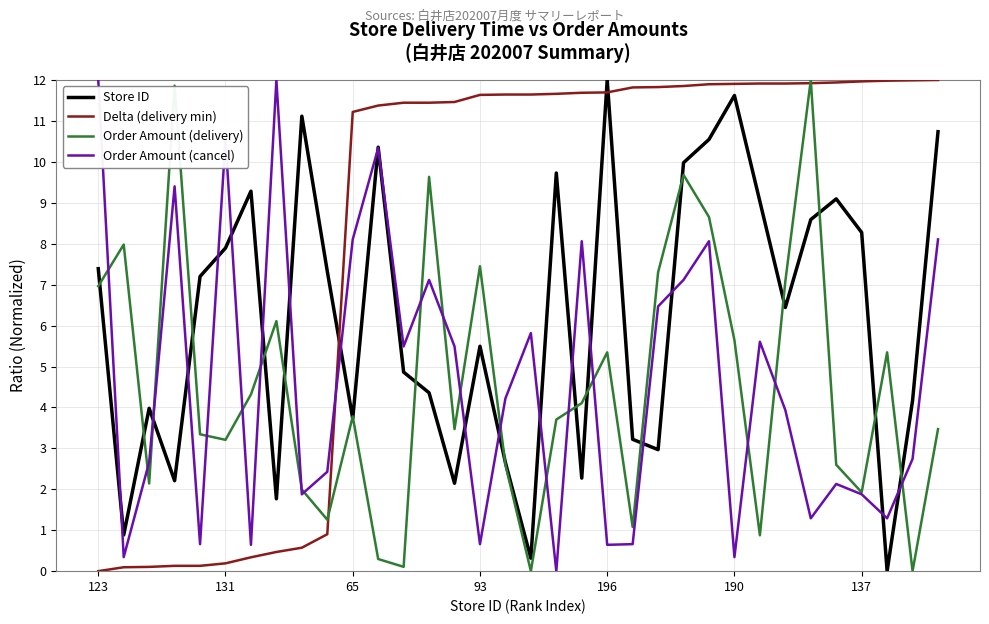

True or false: Store ID has more than 1 interior local peaks.

True